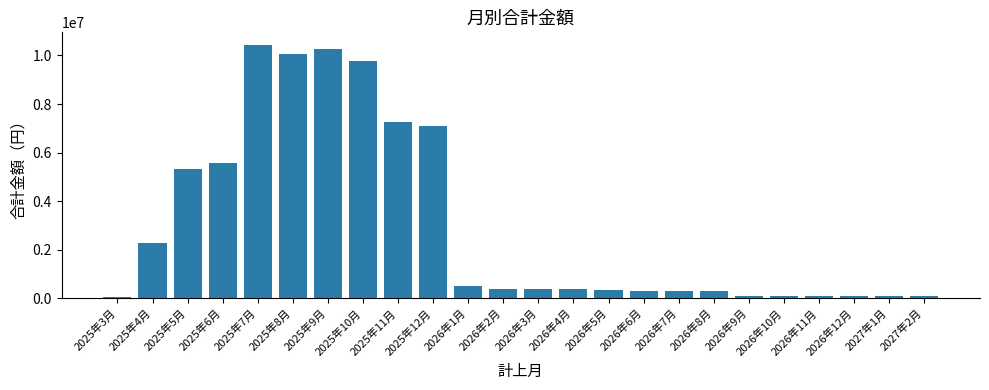

What is the average value?

2980688